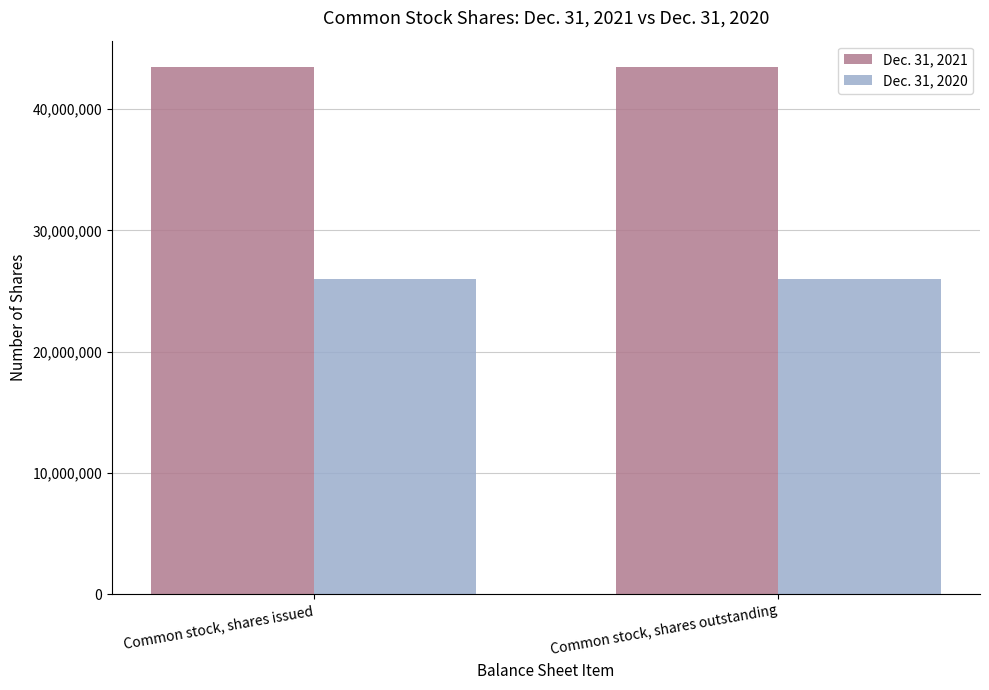

Is the value of Dec. 31, 2020 at Common stock, shares issued greater than the value of Dec. 31, 2021 at Common stock, shares outstanding?

No